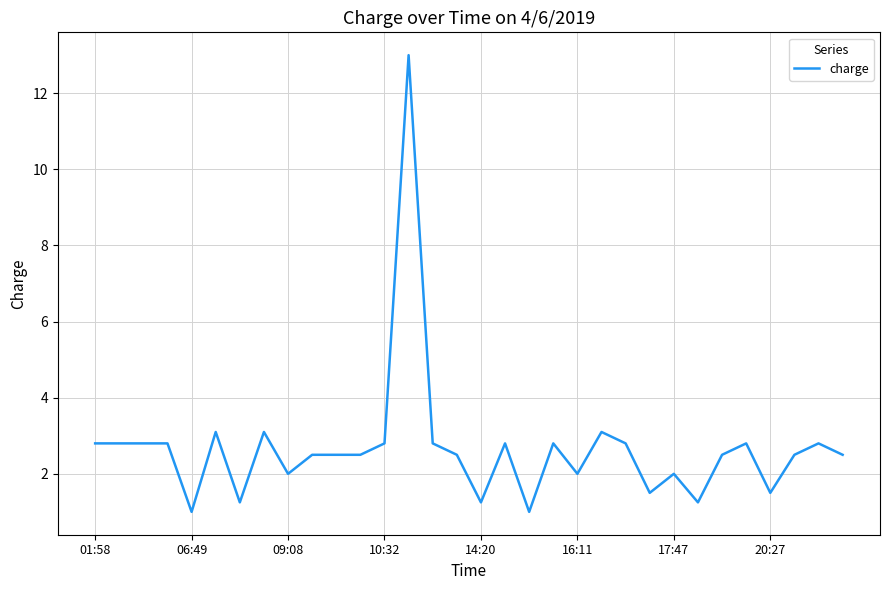

What is the smallest value displayed?

1.0